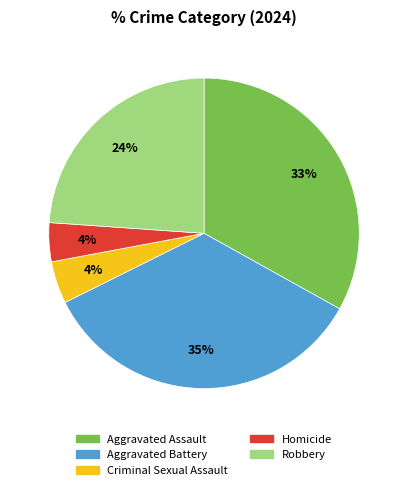

To the nearest percent, what is the difference between the largest and smallest slice percentages?

31%